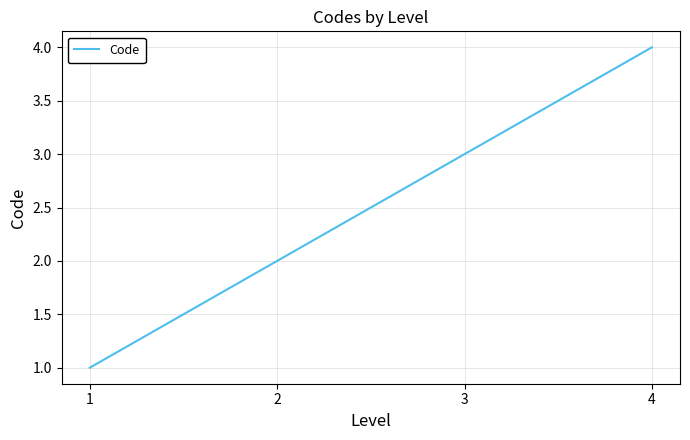

How many values are between 2 and 4?

3